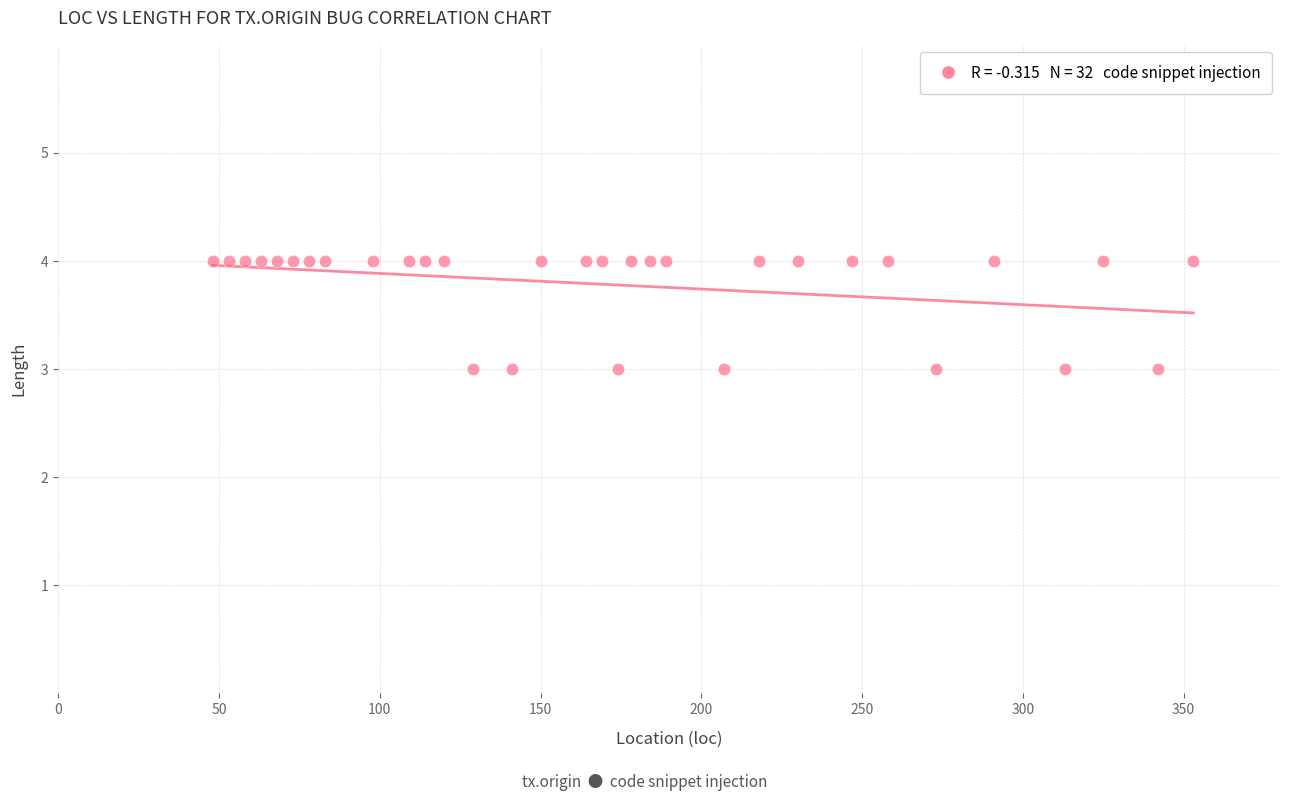

What is the range of X values (max minus min)?

305